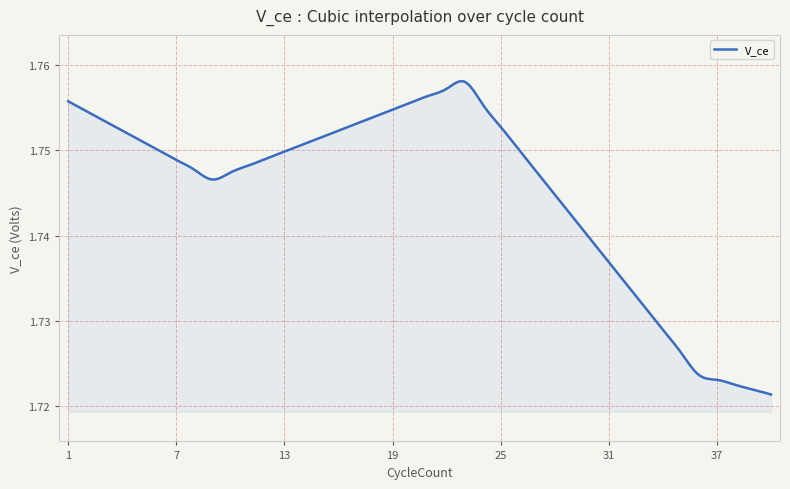

Where is the first local maximum?

23